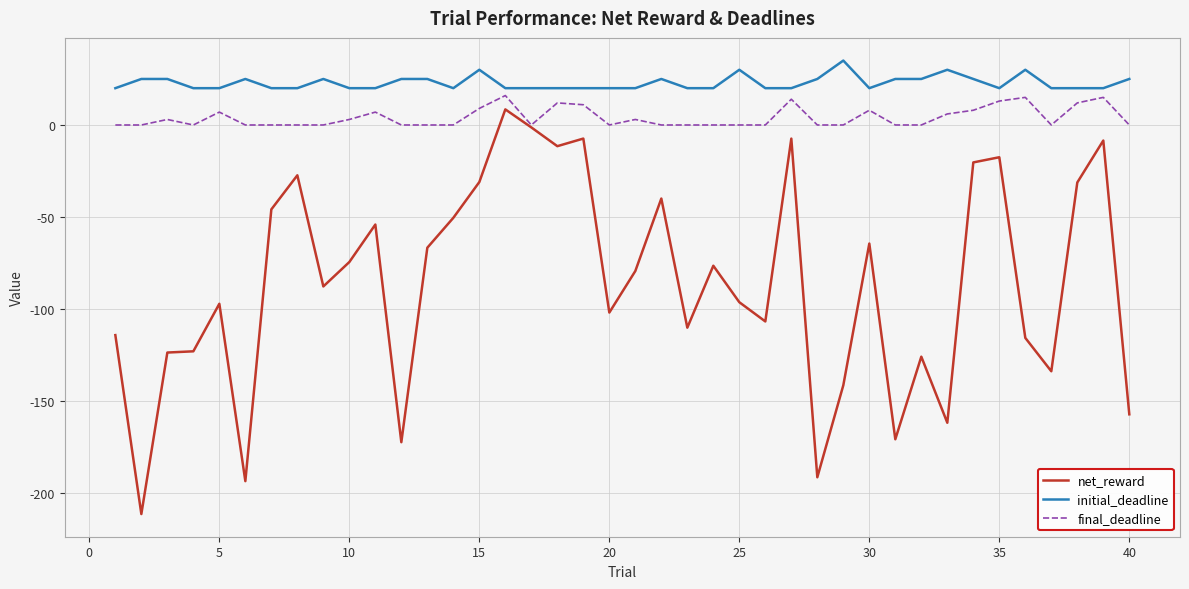

What is the lowest value of the initial_deadline series?

20.0